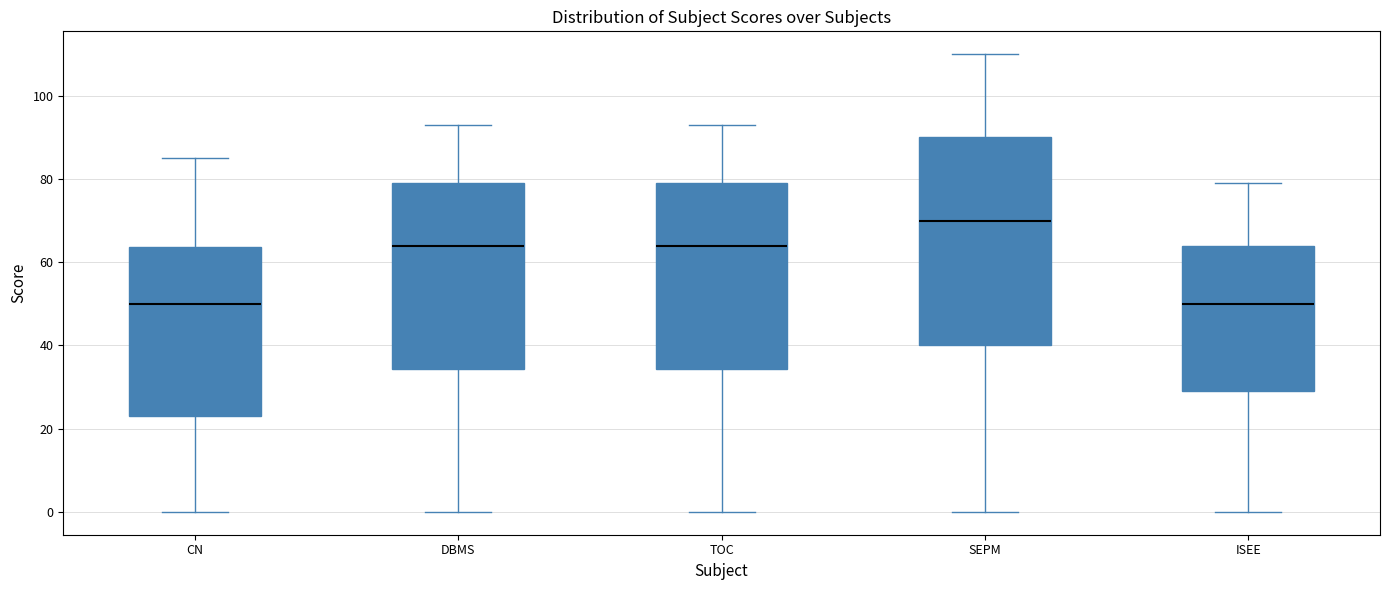

Reading left to right, transcribe this box plot: for each box, give where its median line is, the range the box spans, and where its two whiskers end, as read against the y-axis. The values are not printed on the chart, so give them approximately, as read against the axis.

CN: median 50, box 24 to 64, whiskers 0 to 86
DBMS: median 64, box 34 to 80, whiskers 0 to 94
TOC: median 64, box 34 to 80, whiskers 0 to 94
SEPM: median 70, box 40 to 90, whiskers 0 to 110
ISEE: median 50, box 30 to 64, whiskers 0 to 80